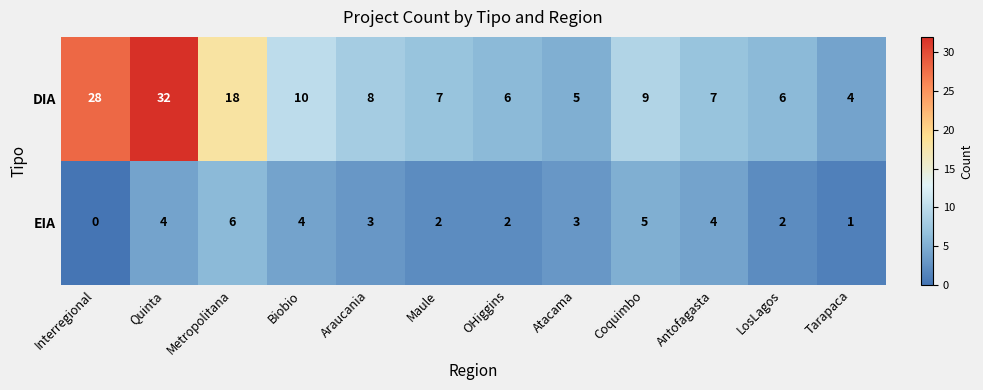

What is the difference between the second highest and second lowest values in the DIA series?

23